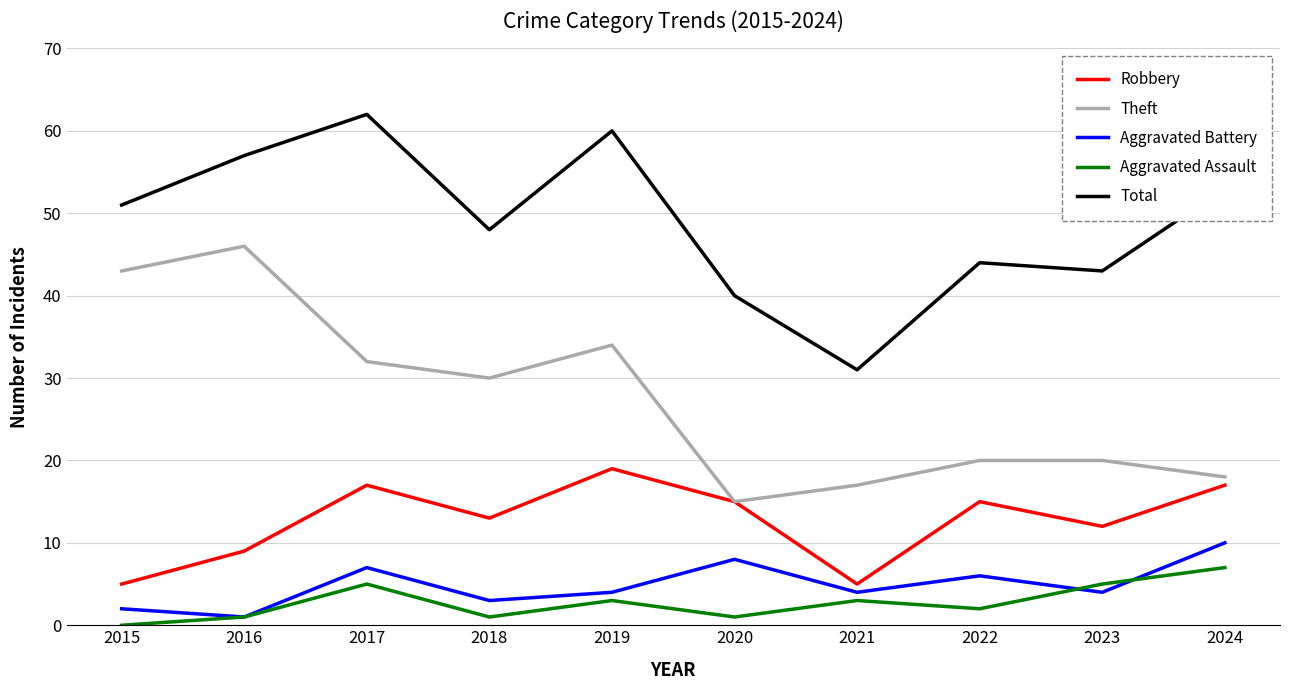

The Robbery series shows 13 at 2018. True or false?

True